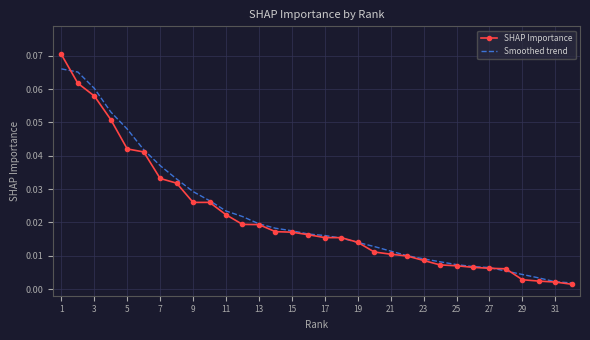

Which series has the largest total across all categories?

Smoothed trend